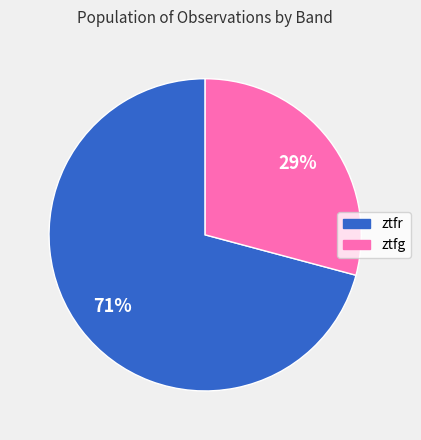

What percentage is the ztfr slice, to the nearest percent?

71%